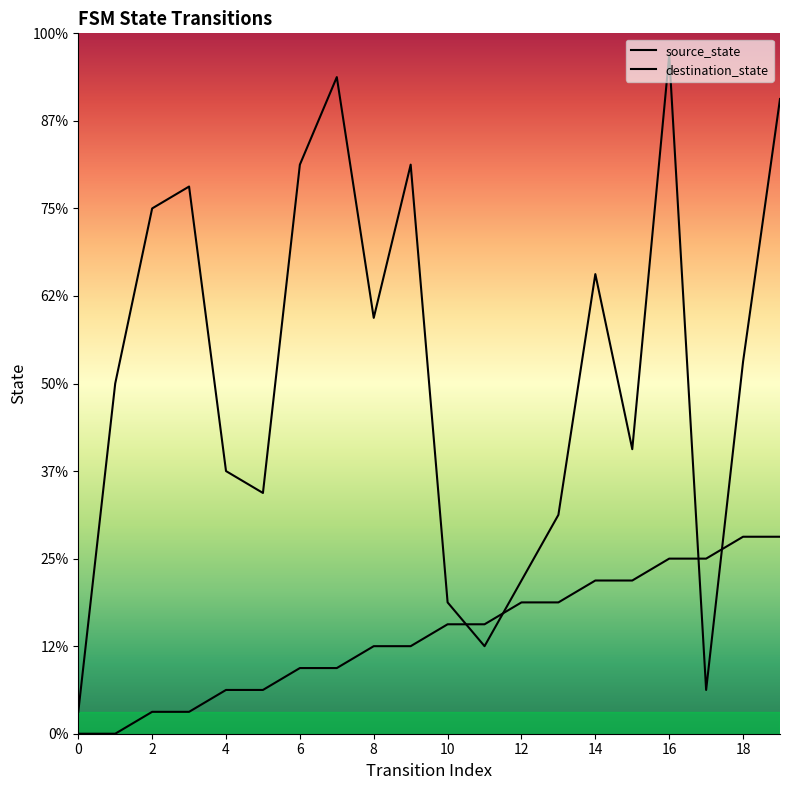

Which series ends up on top after the final intersection of source_state and destination_state?

destination_state